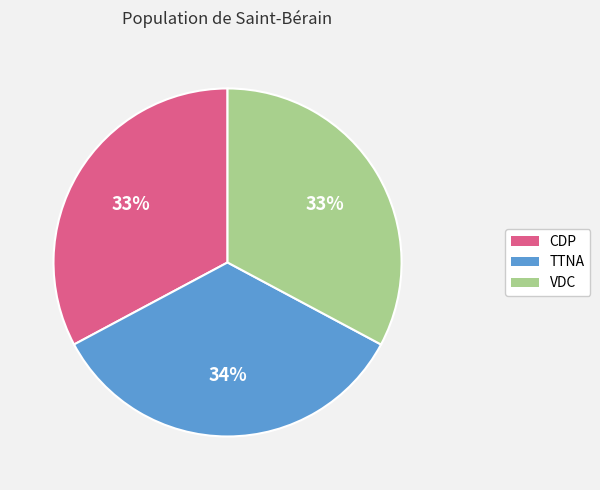

What is the ratio of the value at CDP to the value at TTNA?

1.0